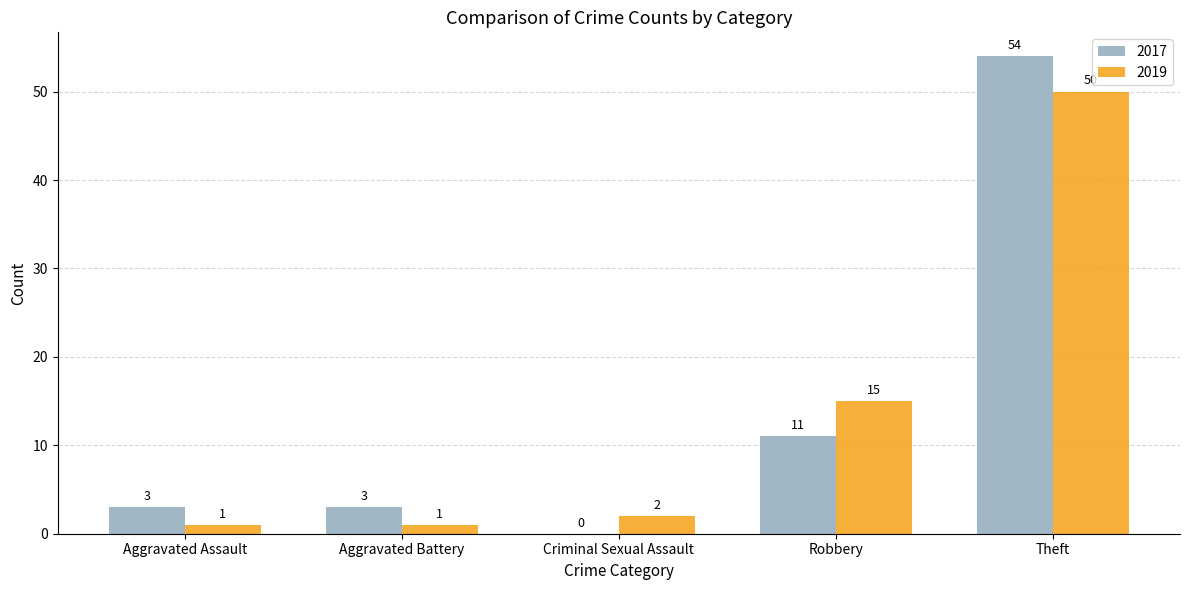

What is the maximum value shown in the chart?

54